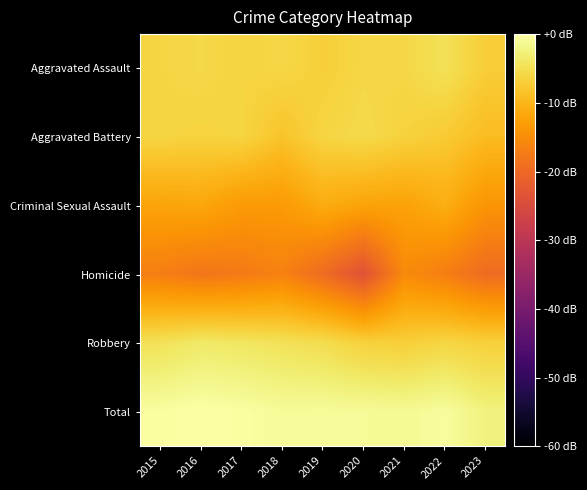

How many data points does each series have?

9